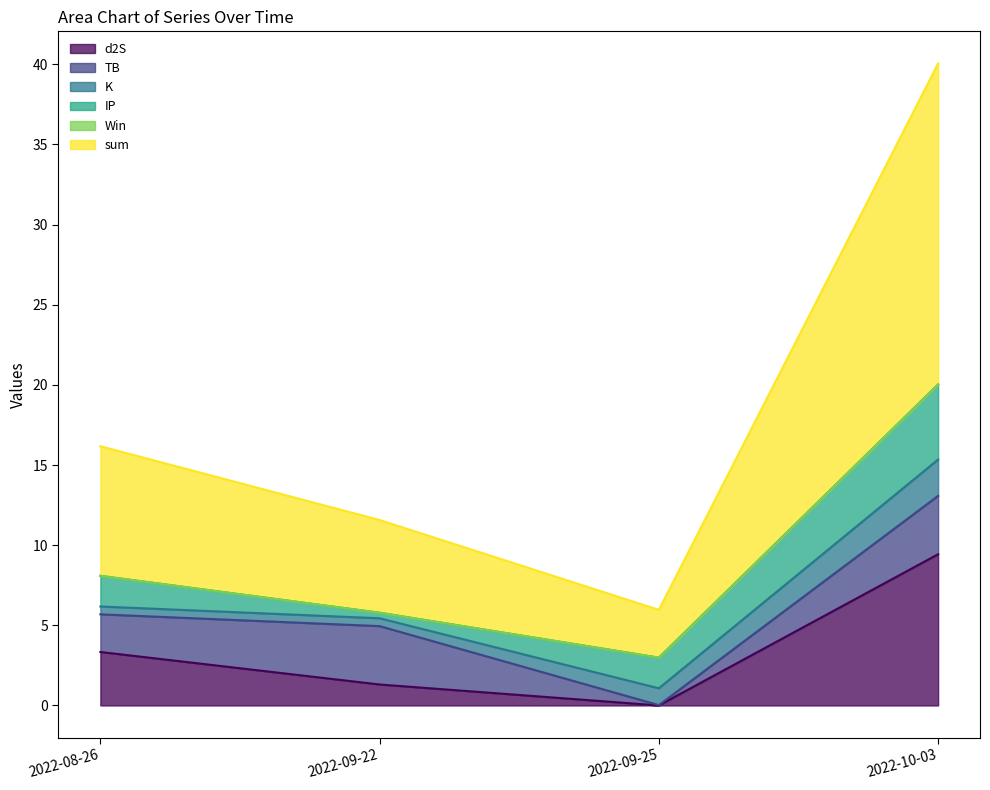

Count the number of data series in this chart.

6